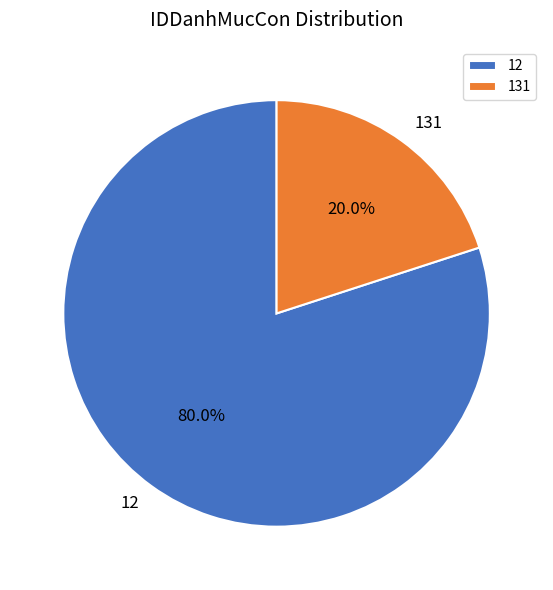

Is there any slice that represents more than half of the pie?

Yes